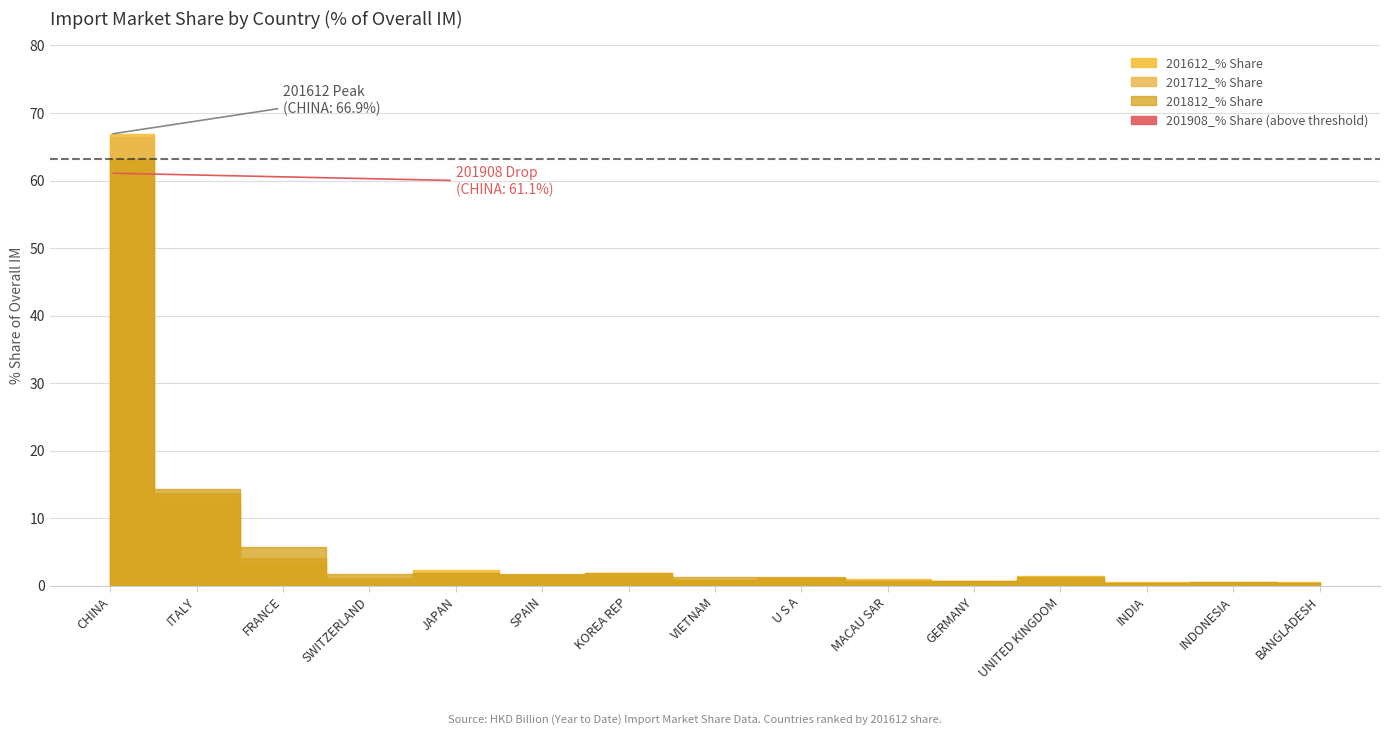

Rank the series by their maximum value, from lowest to highest.

201908_% Share, 201812_% Share, 201712_% Share, 201612_% Share